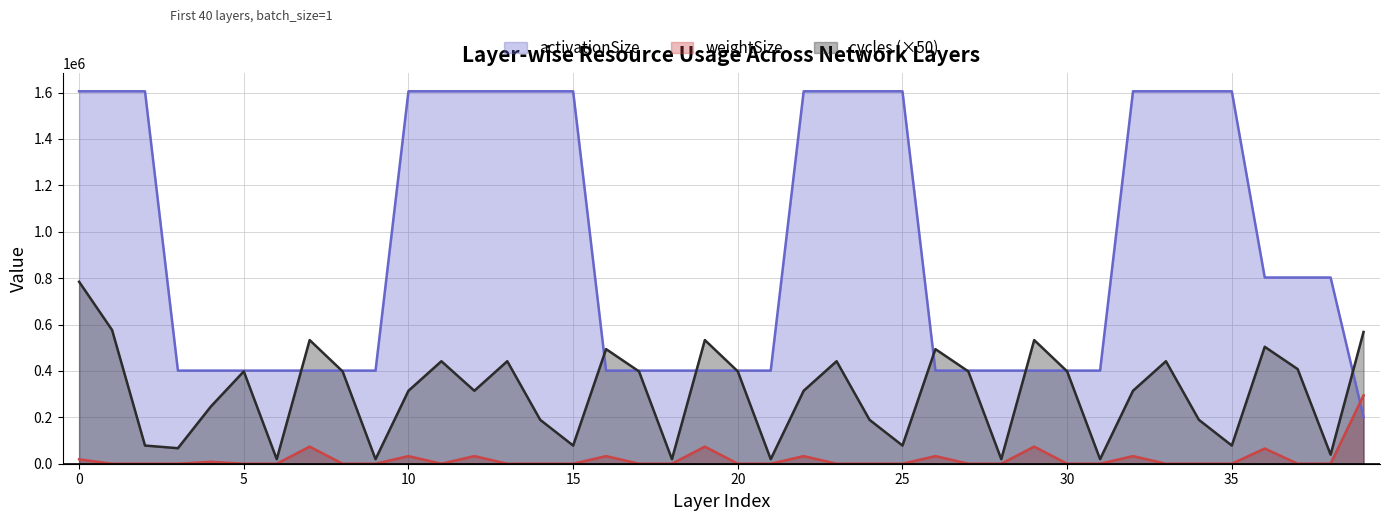

What is the value of the cycles point at the 13th from the left?

314550.0